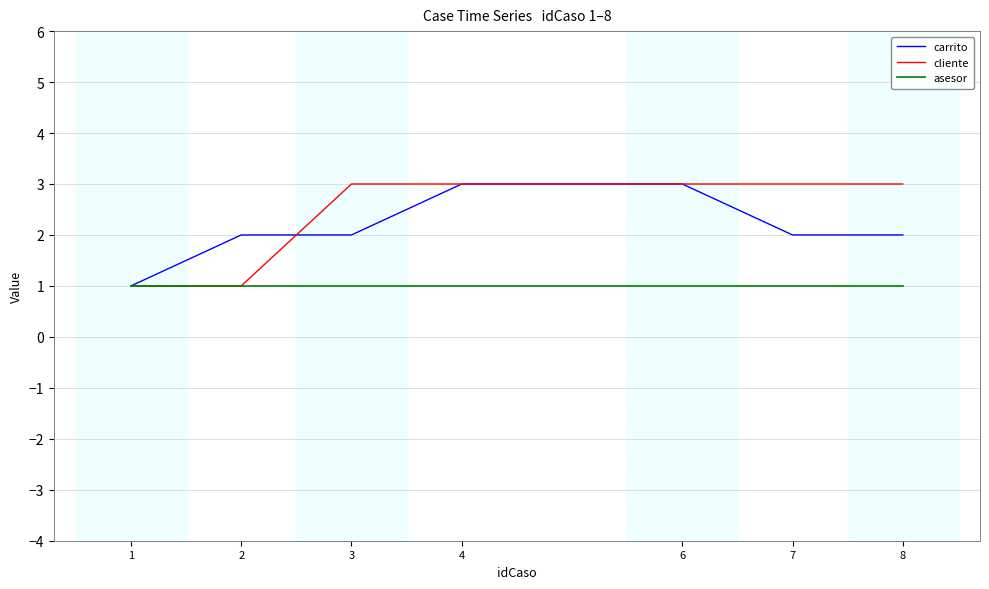

Rank the series by their average value, from highest to lowest.

cliente, carrito, asesor